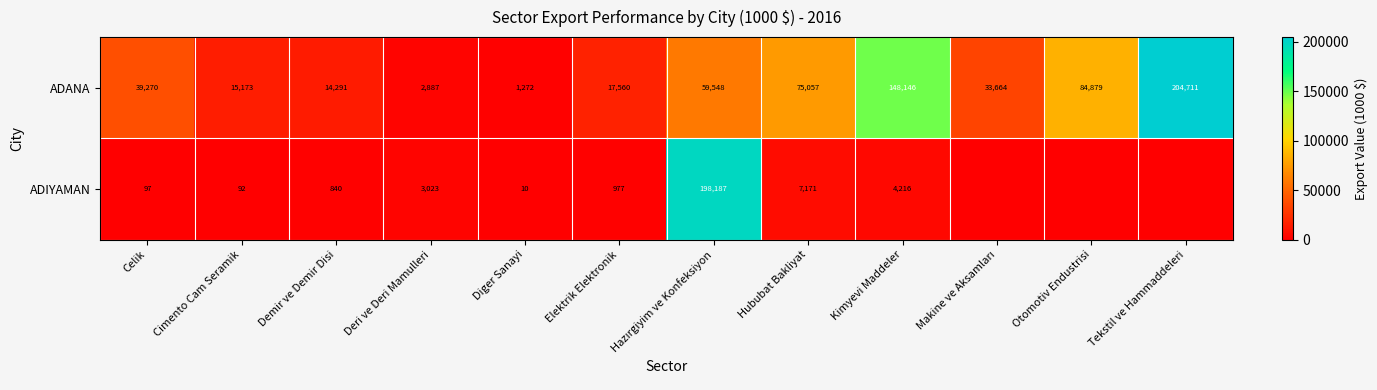

What is the greatest value displayed?

204710.8